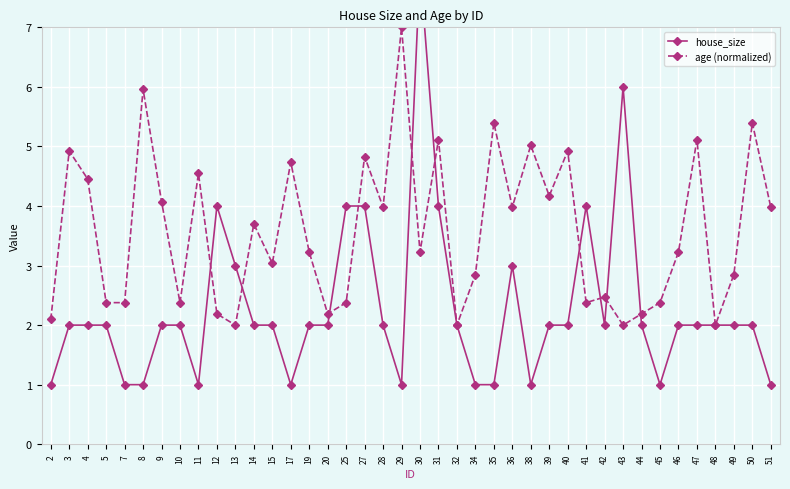

What is the sum of all house_size values?

91.0